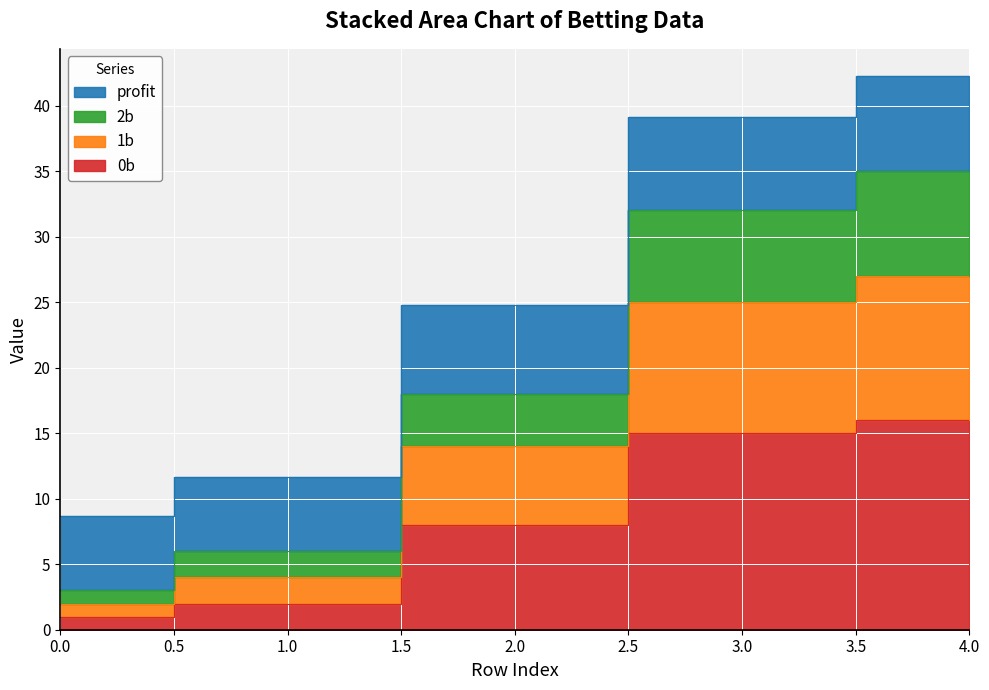

What is the maximum value shown in the chart?

42.2